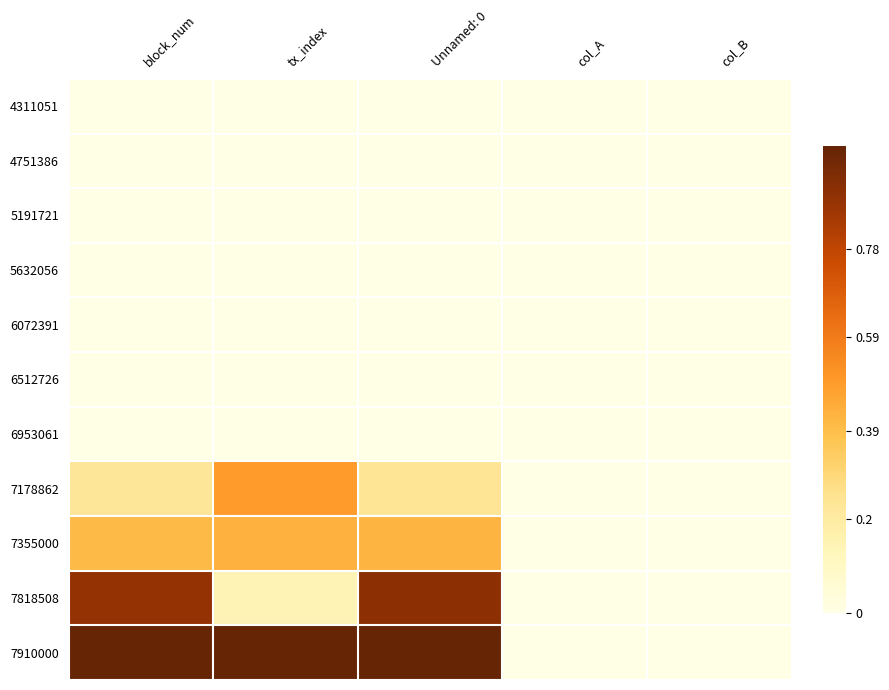

List the series in order of their peak value, lowest first.

4311051, 4751386, 5191721, 5632056, 6072391, 6512726, 6953061, 7355000, 7178862, 7818508, 7910000